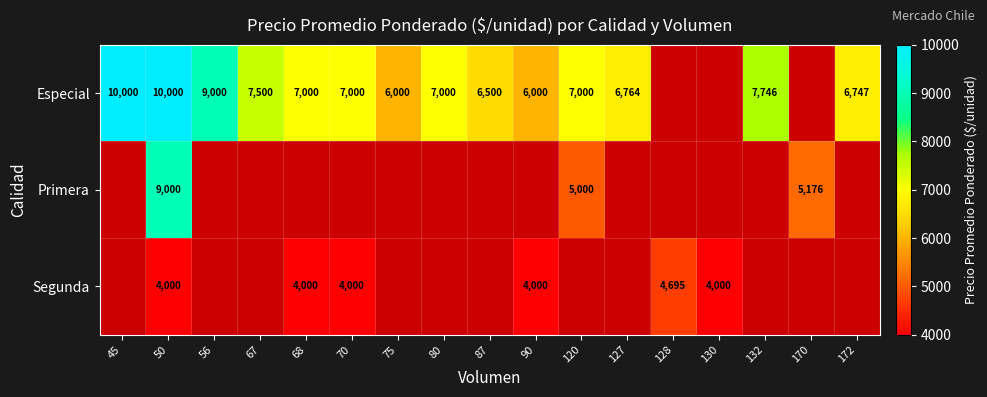

The value of Segunda at 130 is 1124. True or false?

False